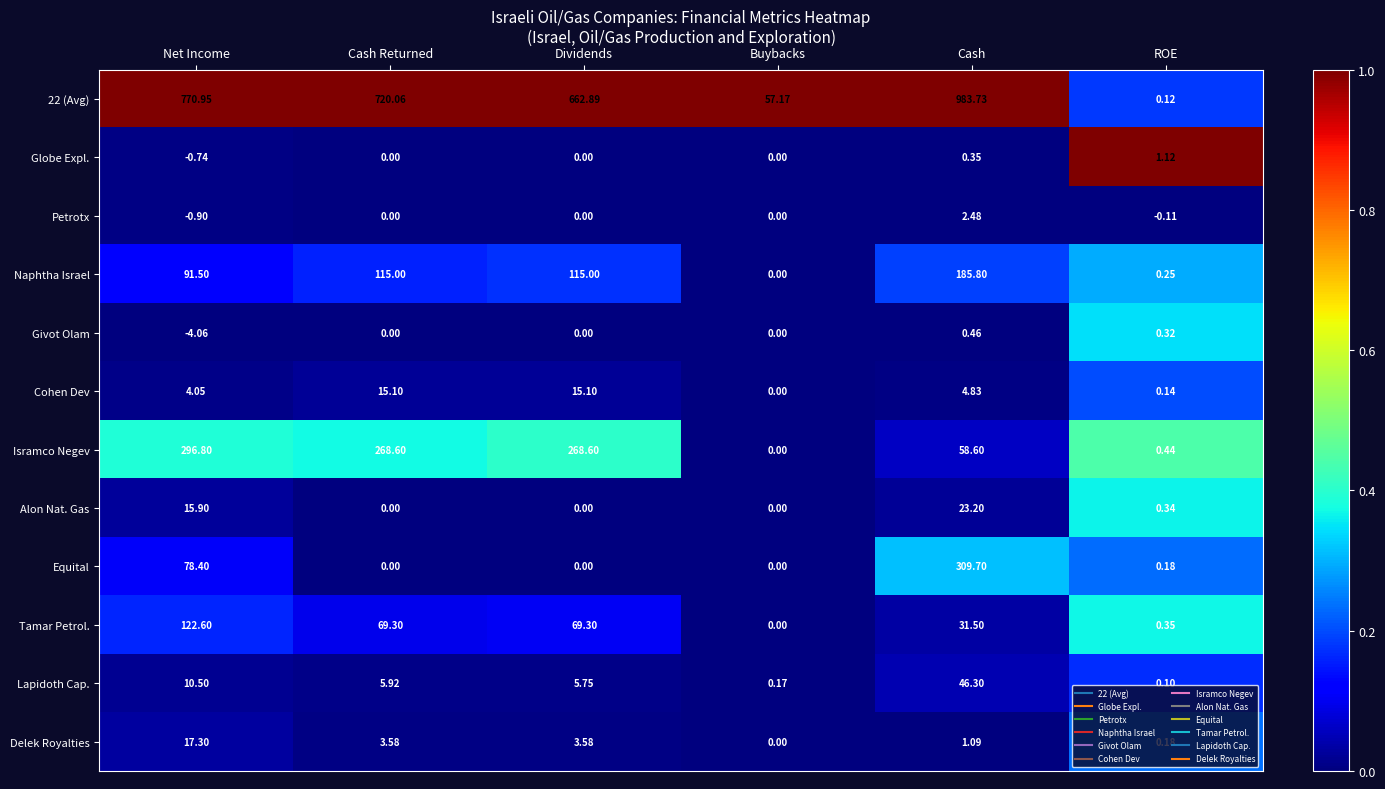

What is the maximum value shown in the chart?

983.7